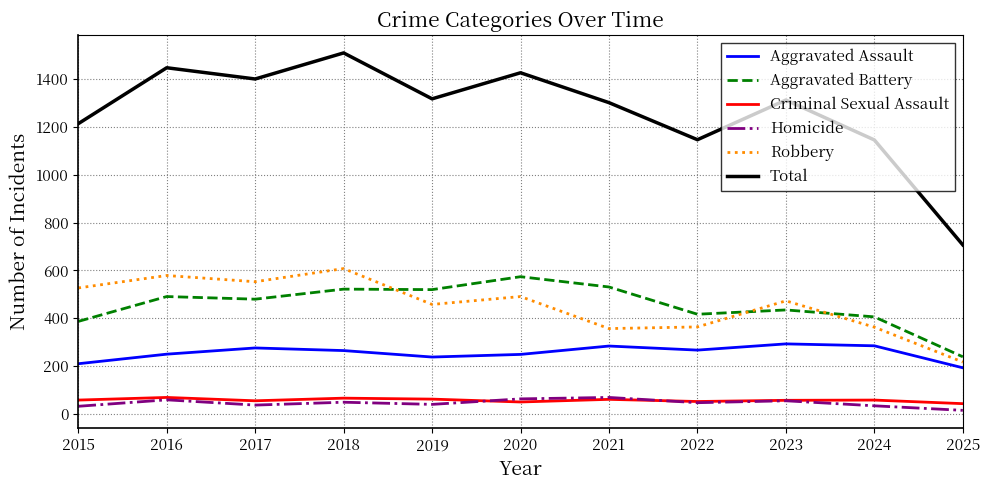

True or false: Total and Homicide cross at least once.

False